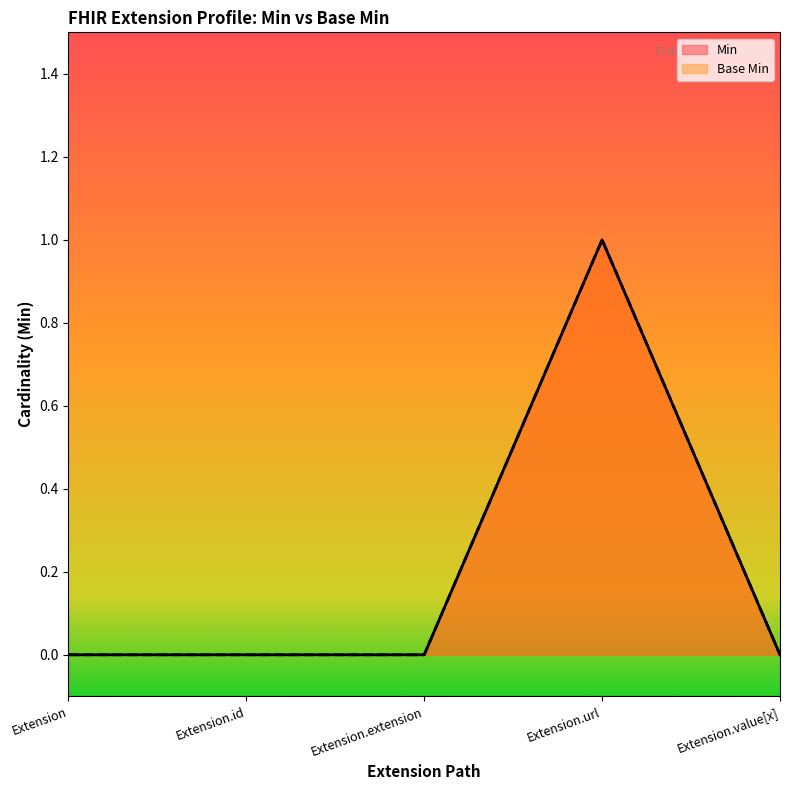

At which category is the sum across all series the highest?

Extension.url